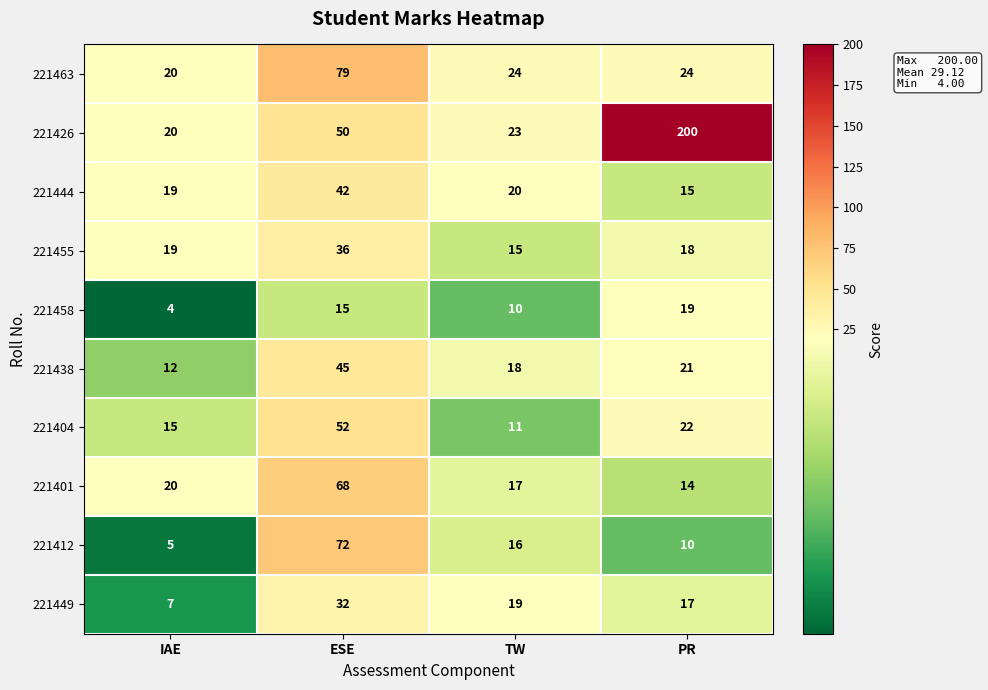

Is it true that 221412 equals 72 at ESE?

True